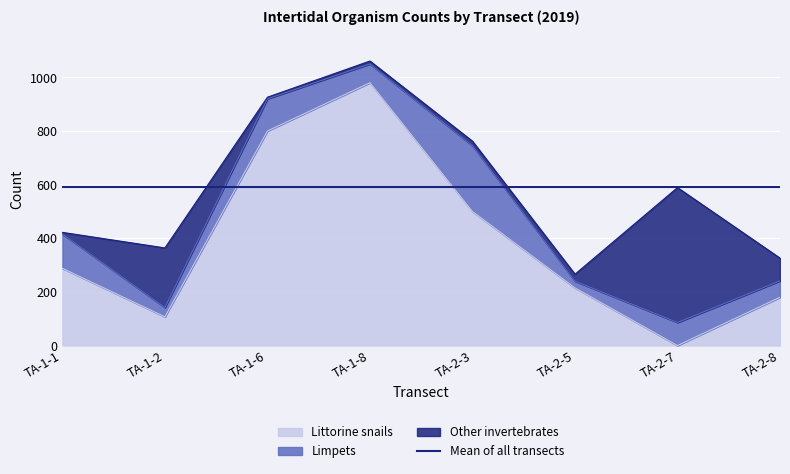

What is the difference between the maximum and second lowest values in the Littorine snails series?

873